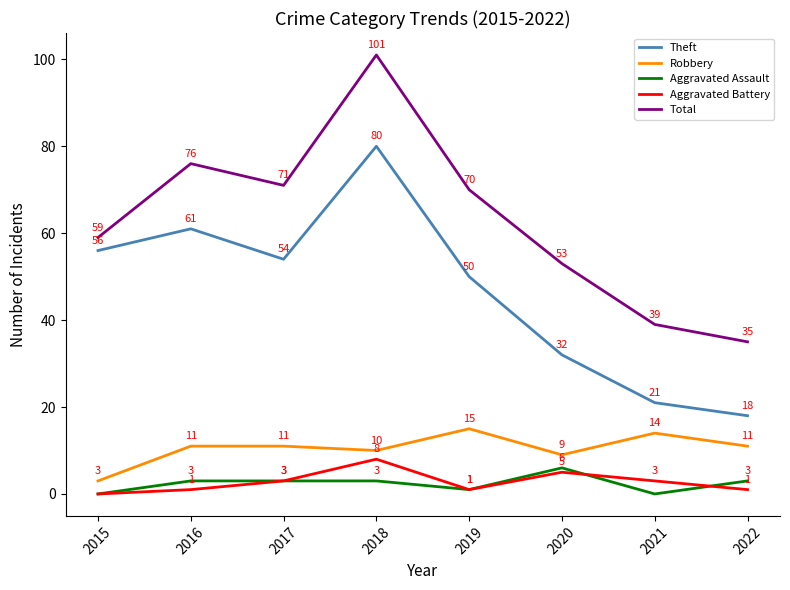

At which label does Theft first exceed 54?

2015